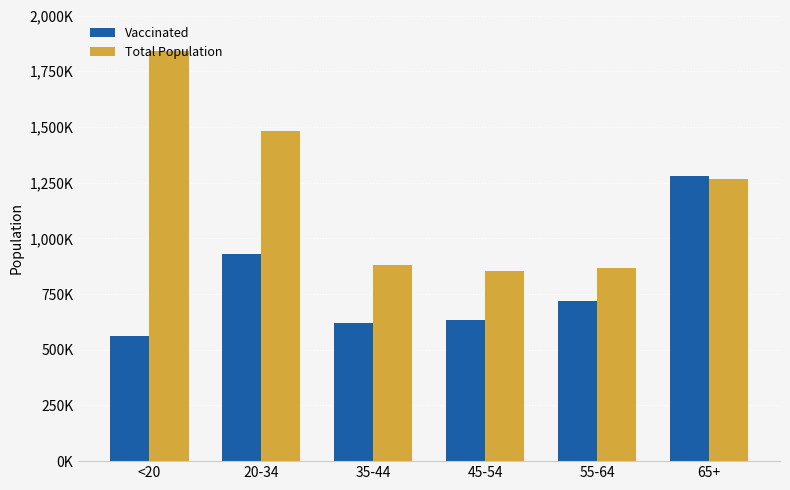

What are all the series names shown in the legend?

Vaccinated, Total Population